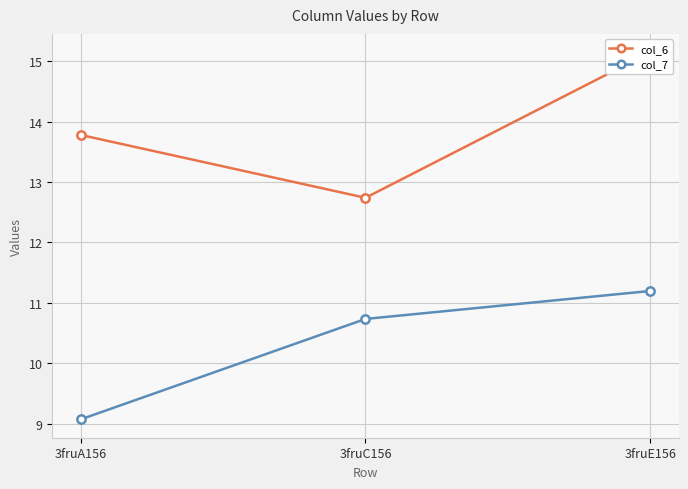

Is it true that col_7 equals 9.1 at 3fruA156?

True